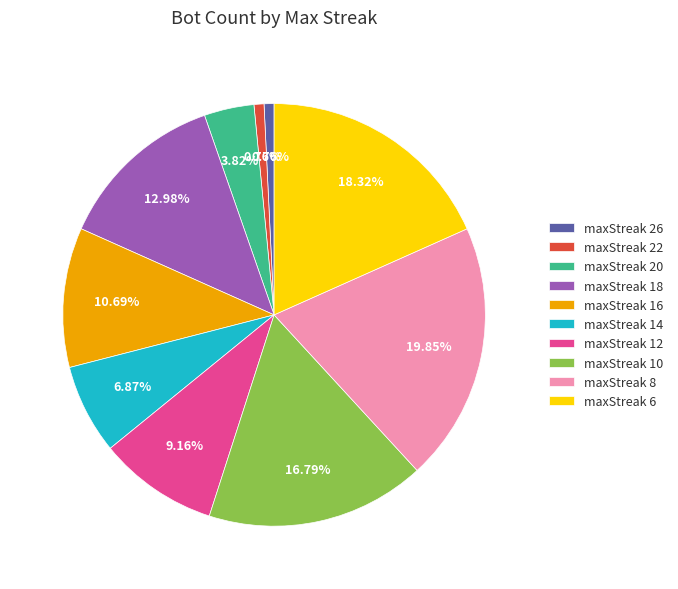

To the nearest percent, what percentage of the pie is maxStreak 26?

1%